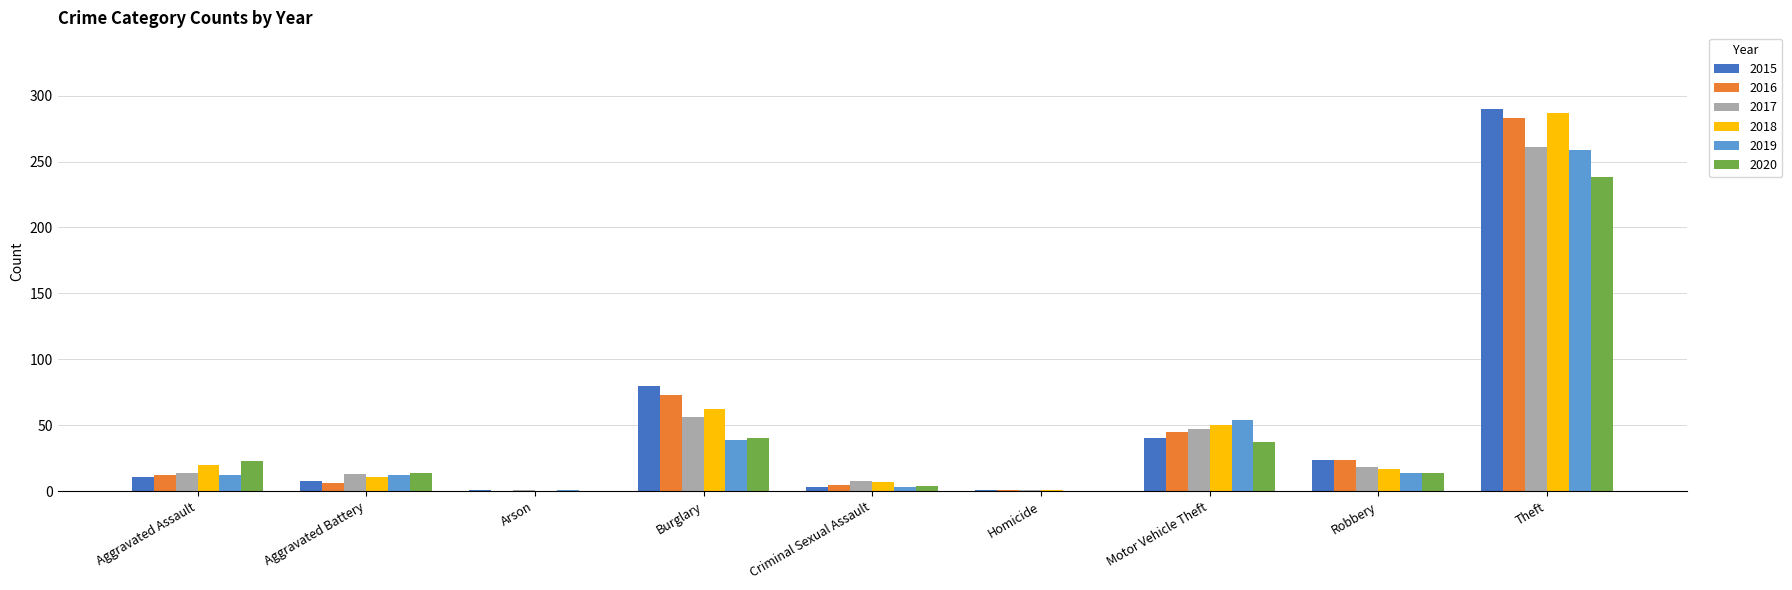

What is the sum of the 2015 values at Homicide and Theft?

291